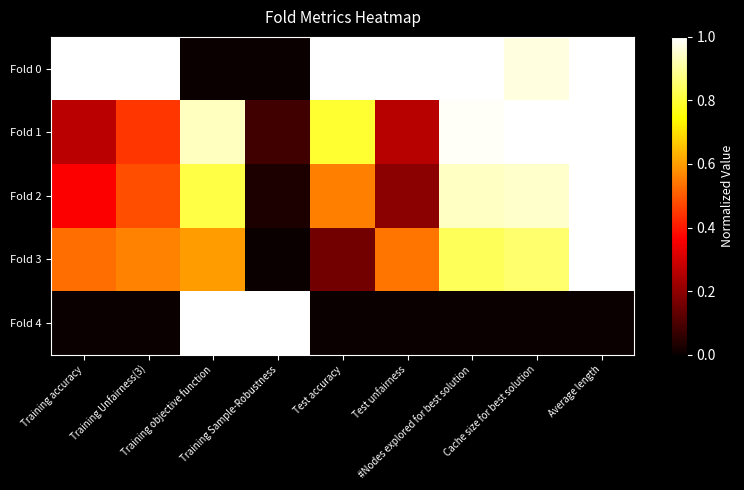

What is the total value across all series at Training accuracy?

2.2